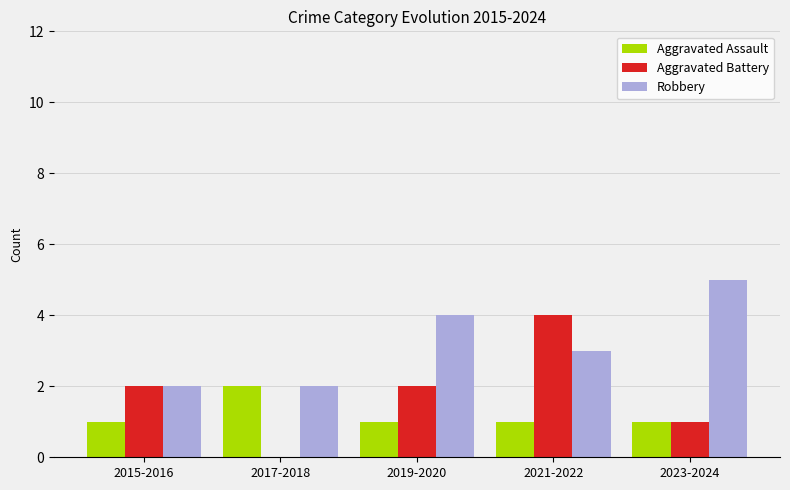

How many data points does each series have?

5